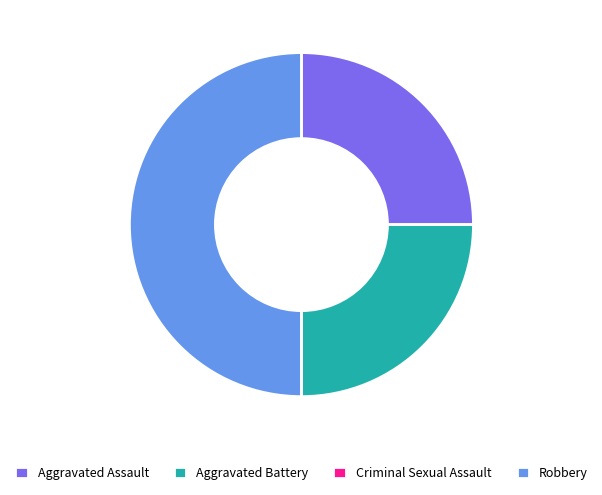

Does Aggravated Battery represent more than half of the total?

No